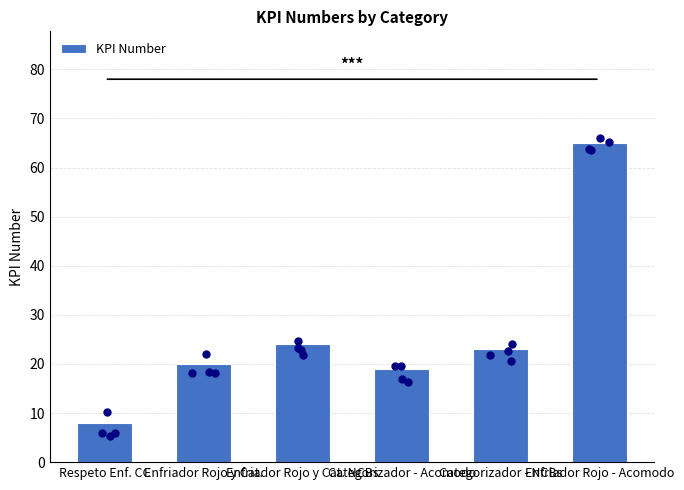

Approximately how many times larger is the value at Enfriador Rojo y Cat. NCBs compared to Categorizador - Acomodo?

1.3